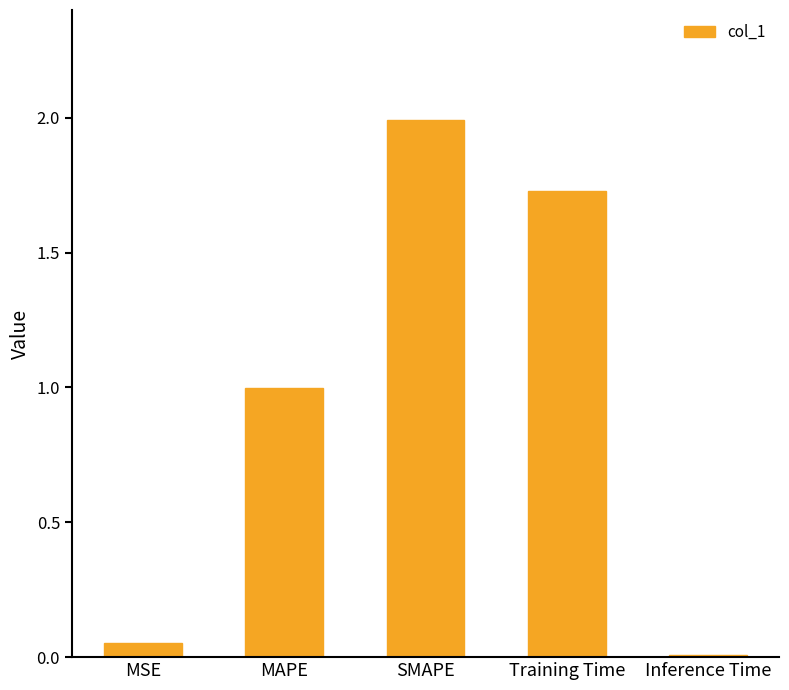

The value at Training Time is 1.2. True or false?

False